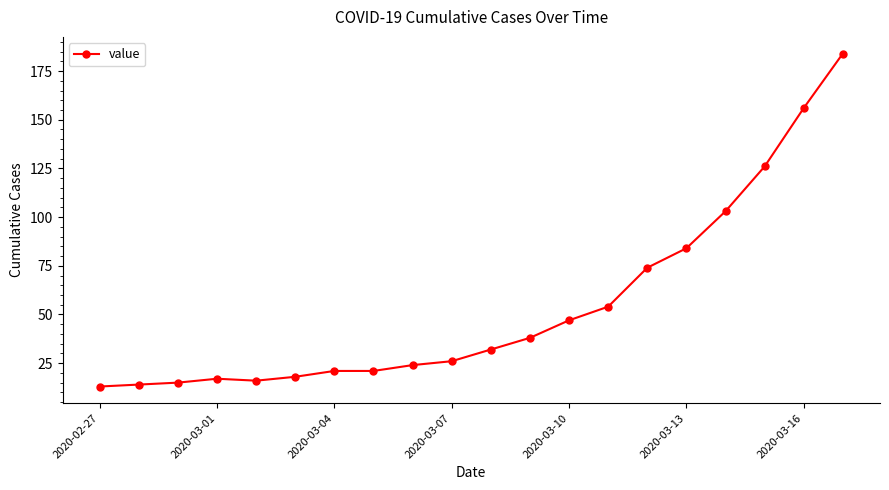

Reading left to right, what are all the values shown in this chart?

13	14	15	17	16	18	21	21	24	26	32	38	47	54	74	84	103	126	156	184